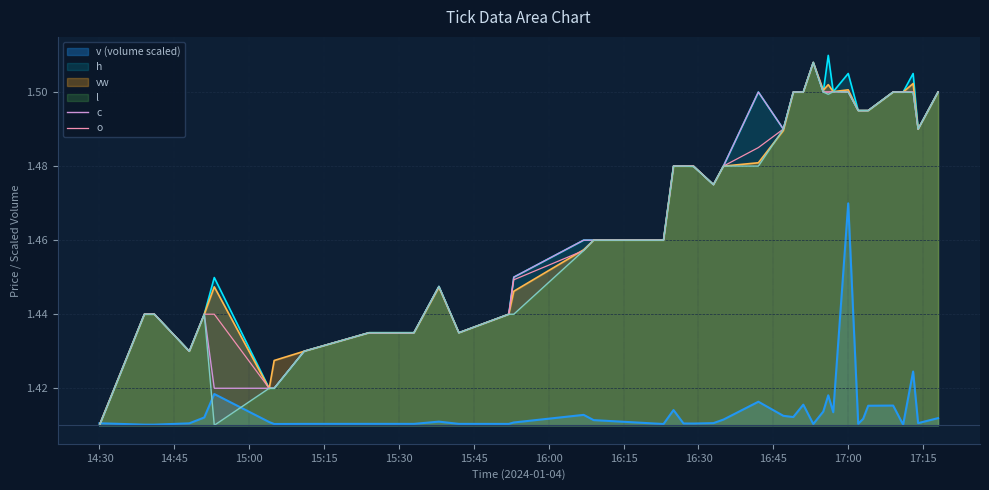

At which label is o closest to 1?

14:30